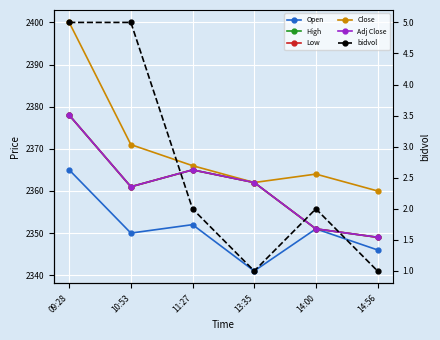

True or false: Low and High intersect in this chart.

False